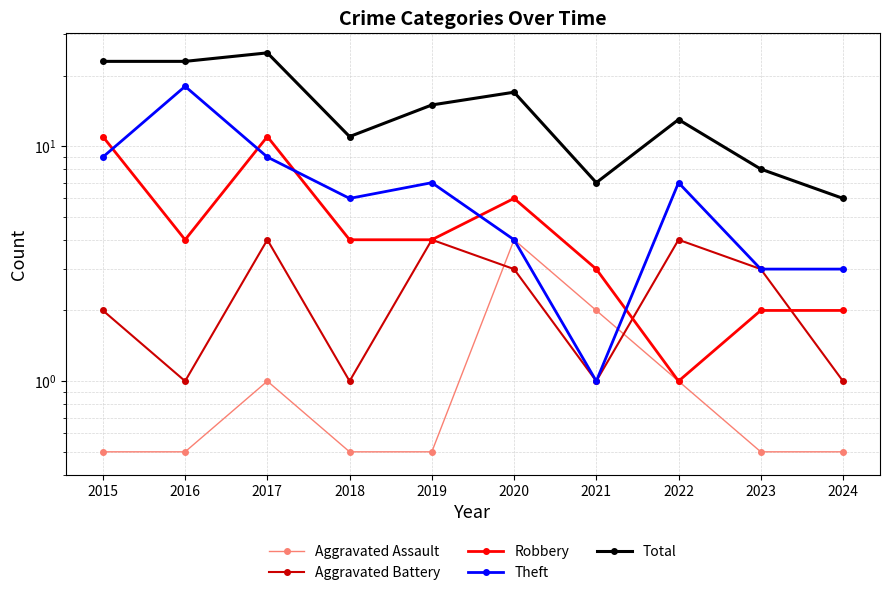

Is it true that Aggravated Assault equals 0.5 at 2024?

True